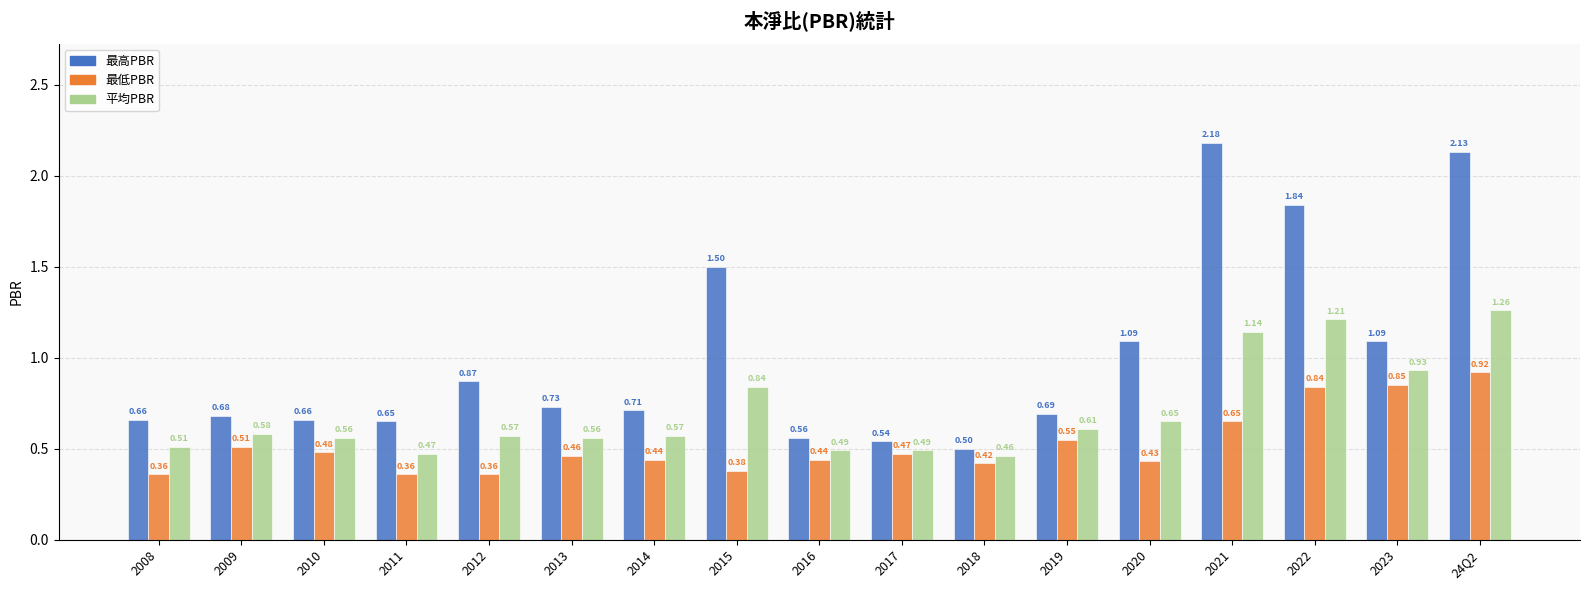

Which series has the widest spread of values?

最高PBR